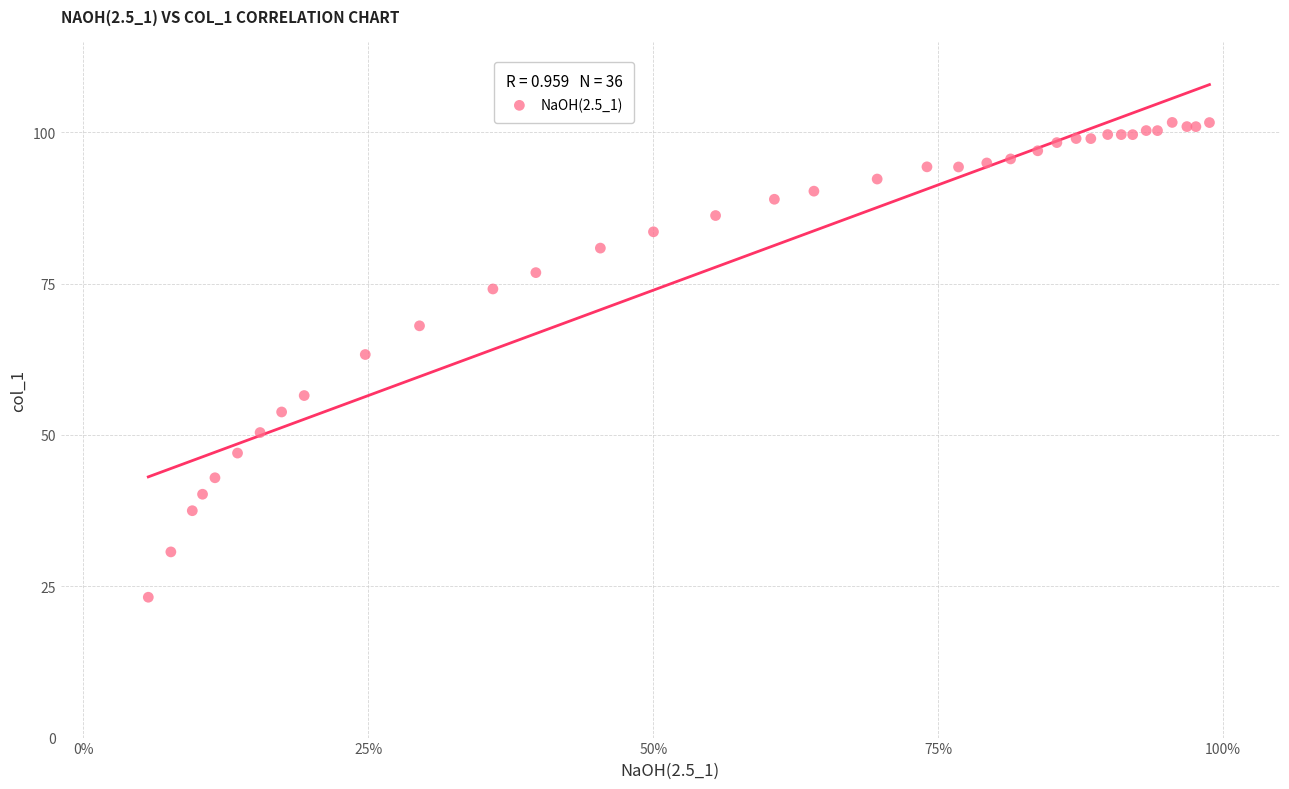

What Y value in the scatter plot is closest to 62?

63.3